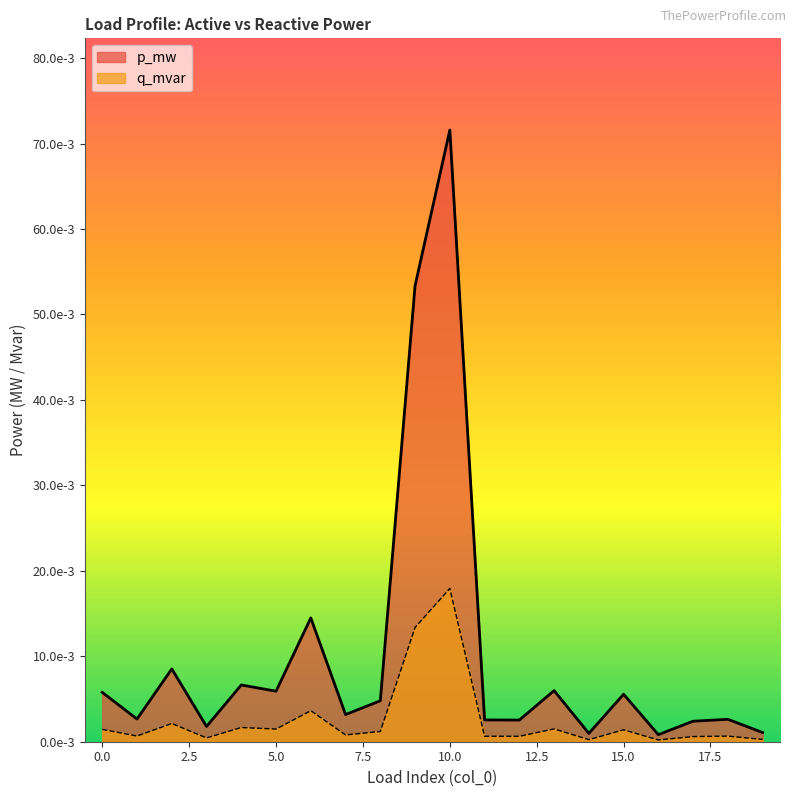

Count the number of data series in this chart.

2